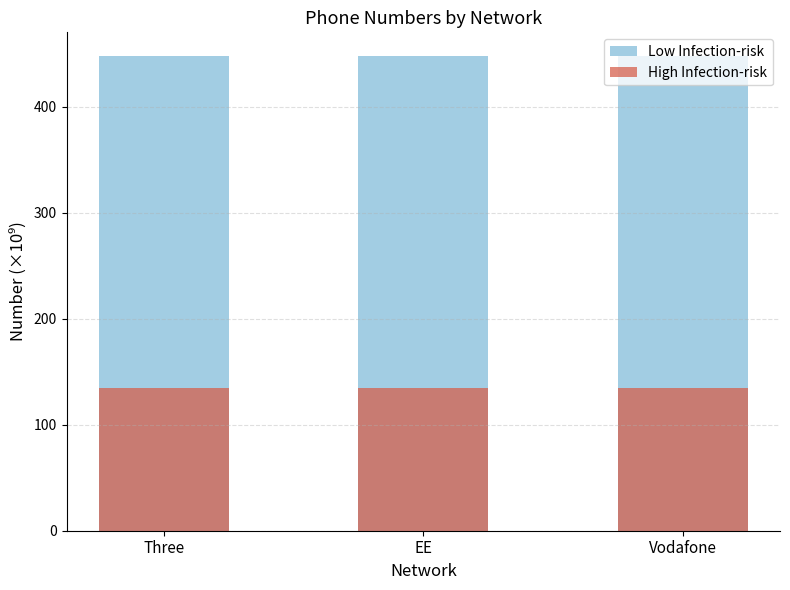

Which label corresponds to the largest value in the chart?

EE